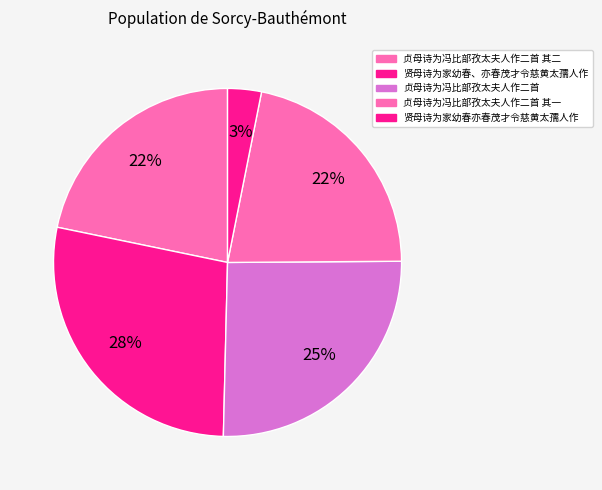

How many segments does this pie chart have?

5